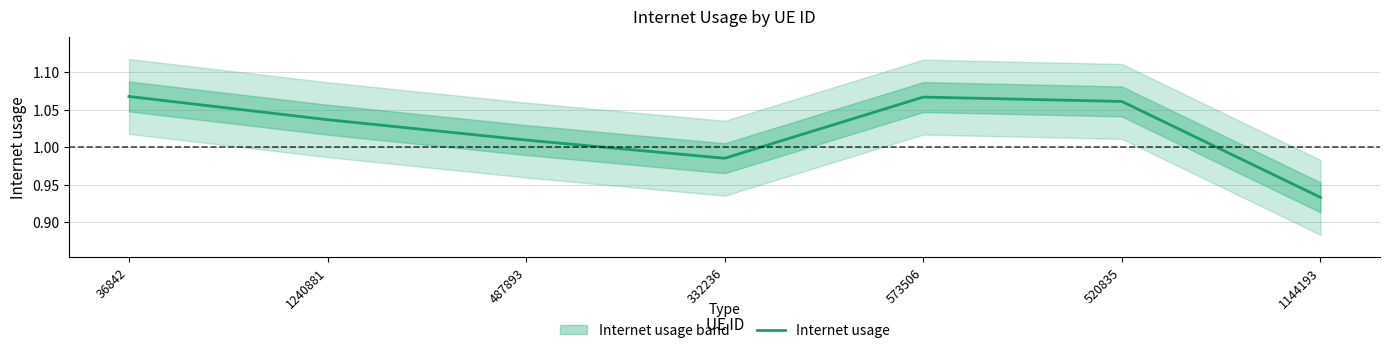

What is the label of the 1st point from the right?

1144193